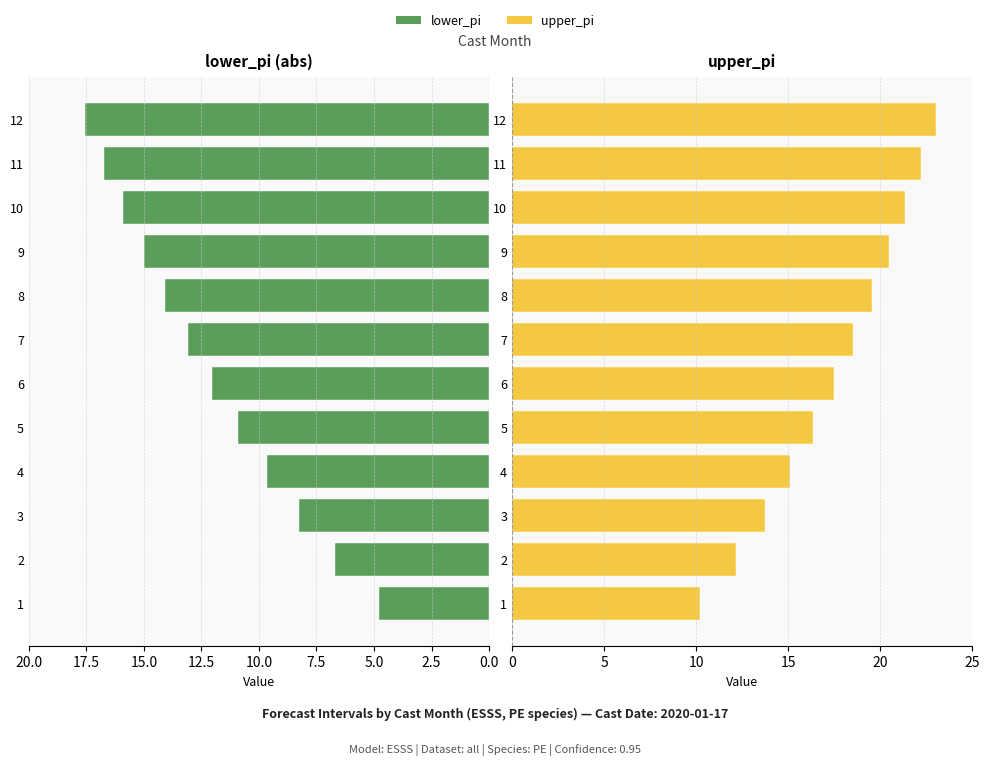

Is it true that lower_pi equals 3.9 at 2?

False